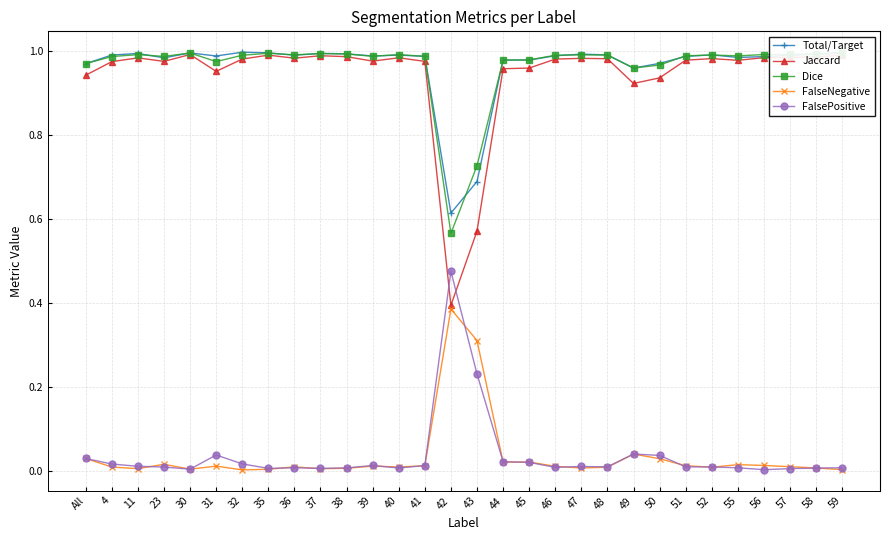

True or false: Jaccard has more than 1 points higher than both neighbors.

True